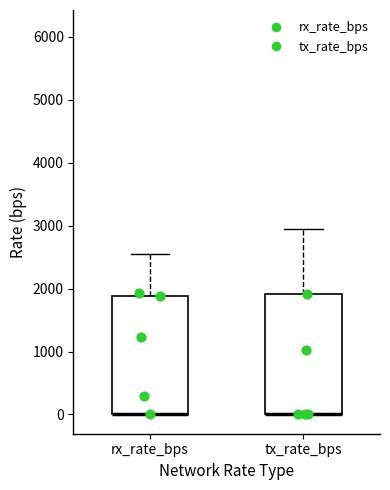

Reading left to right, read every box against the y-axis: the position of its median line, the range the box covers, and the ends of its whiskers. The values are not printed on the chart, so give them approximately, as read against the axis.

rx_rate_bps: median 0 (drawn on the box's lower edge), box 0 to 1900, whiskers 0 to 2500
tx_rate_bps: median 0 (drawn on the box's lower edge), box 0 to 1900, whiskers 0 to 2900